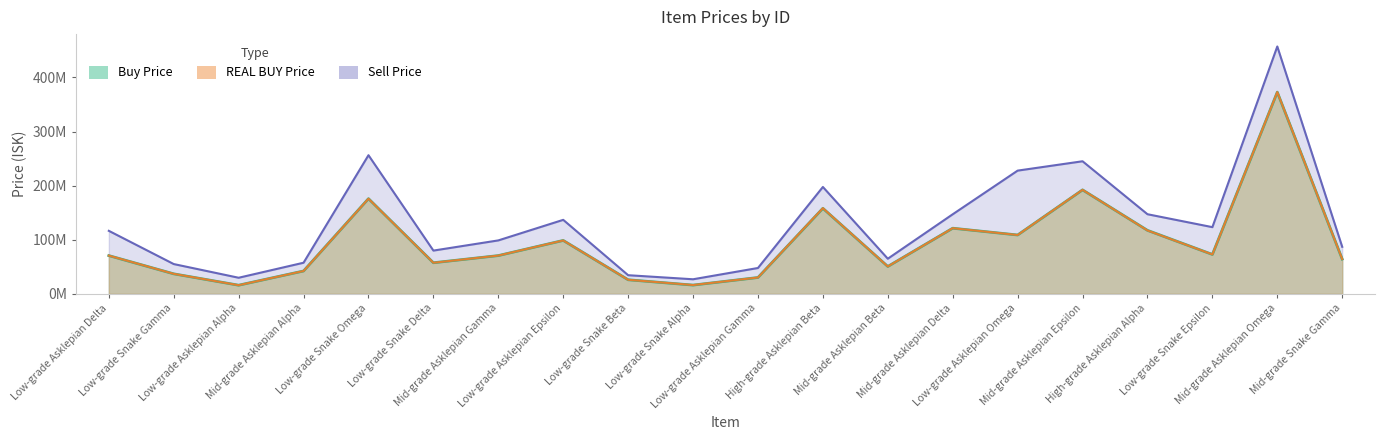

Which series changed the most between Low-grade Asklepian Delta and Low-grade Asklepian Alpha?

Sell Price